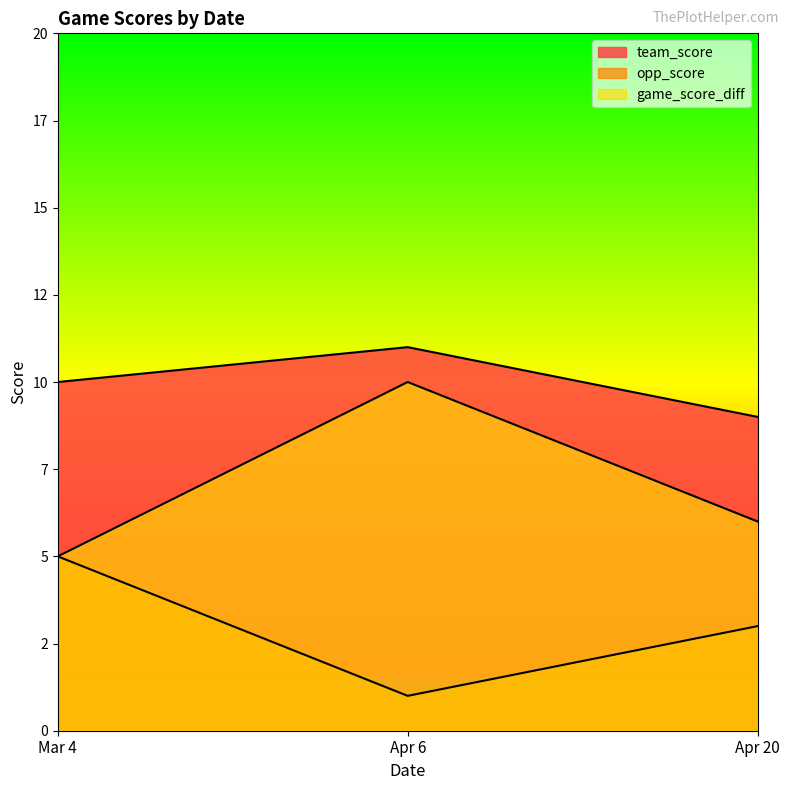

The value of team_score at Apr 20 is 4. True or false?

False